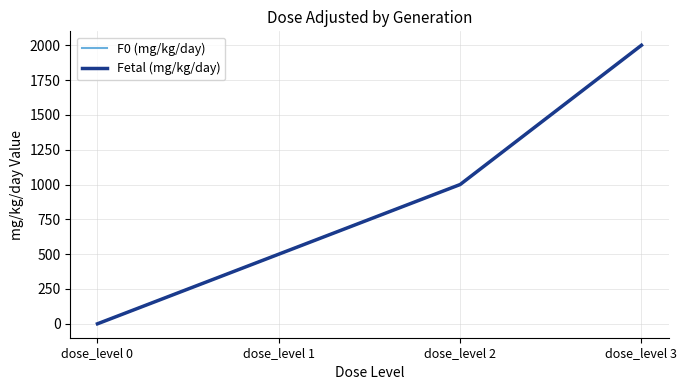

True or false: Fetal (mg/kg/day) and F0 (mg/kg/day) intersect in this chart.

False